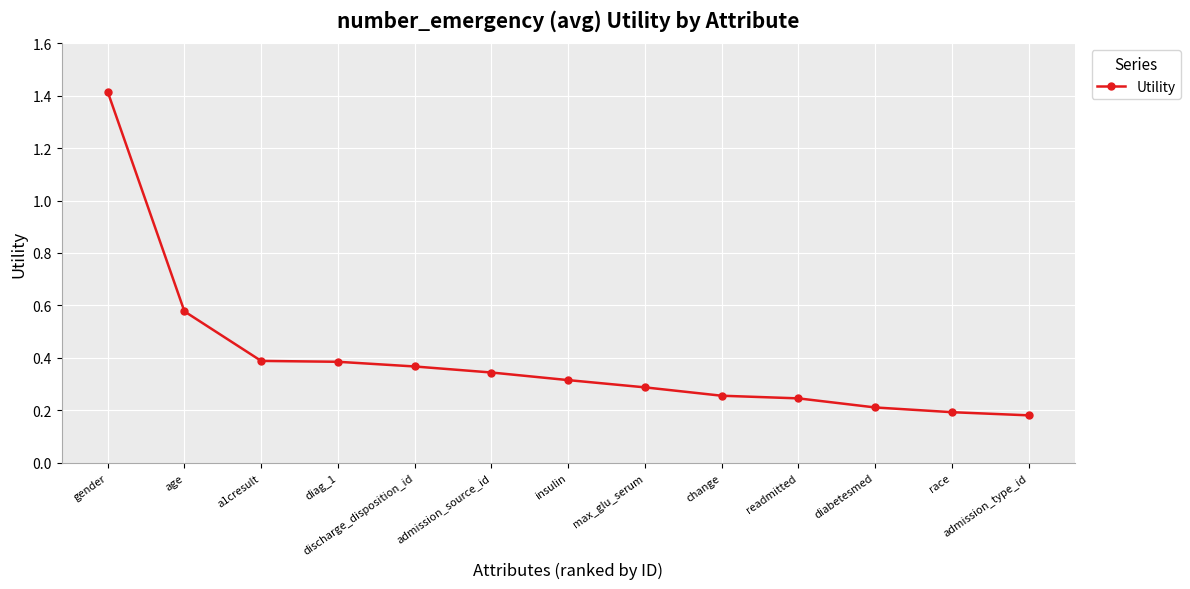

What is the difference between the maximum and second lowest values?

1.2